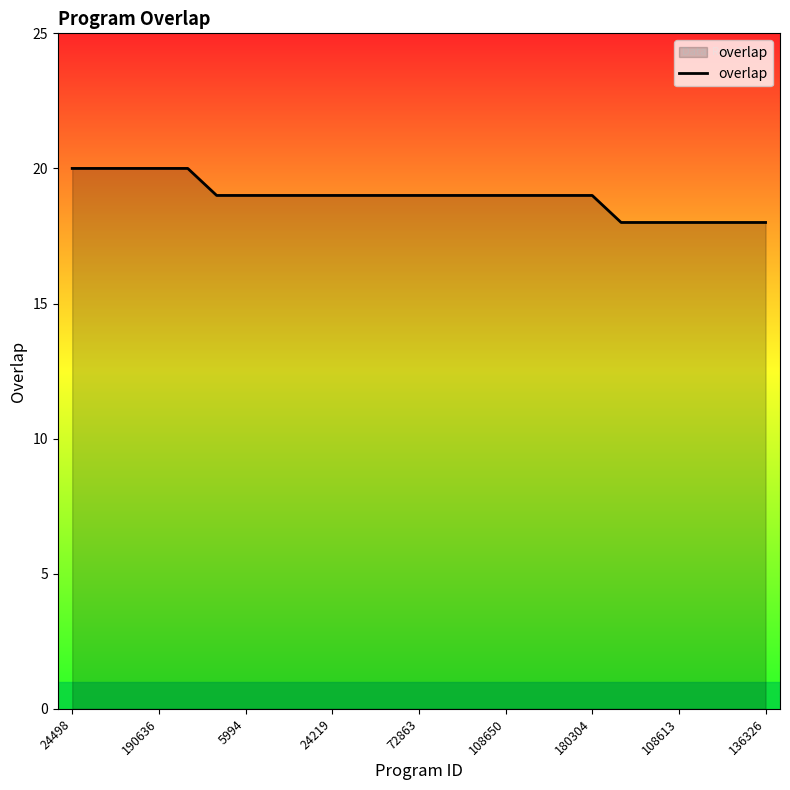

What is the sum of all values?

474